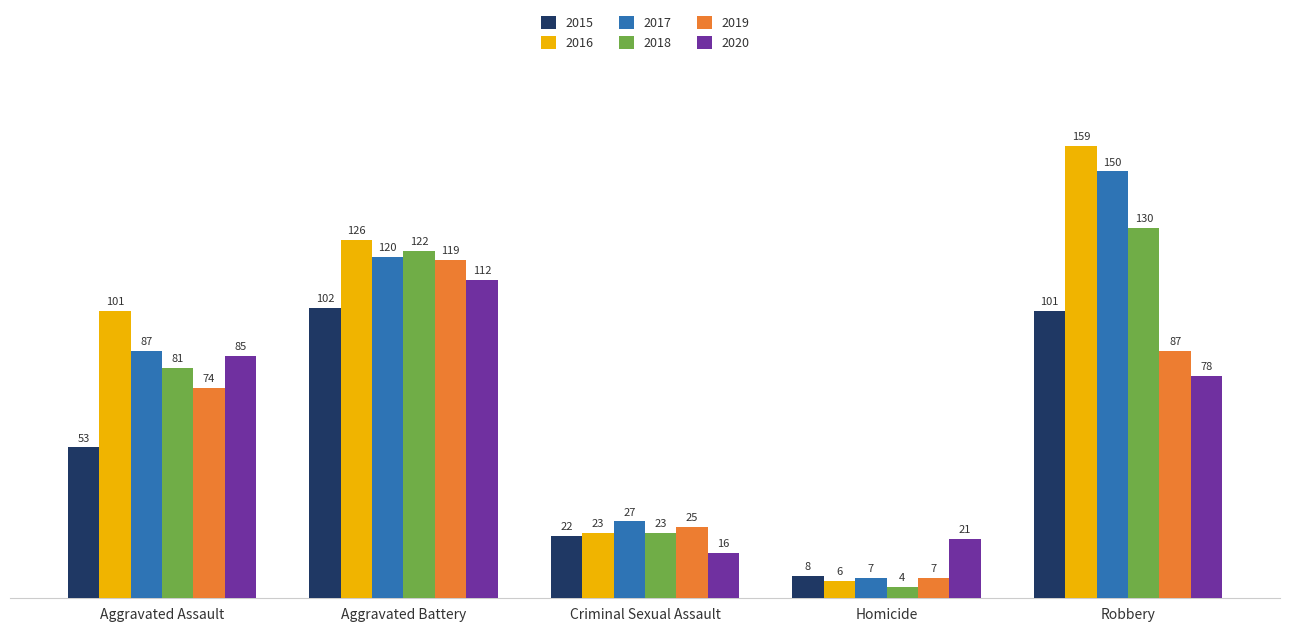

Reading left to right, list all the values displayed in this chart.

2015: Aggravated Assault=53	Aggravated Battery=102	Criminal Sexual Assault=22	Homicide=8	Robbery=101
2016: Aggravated Assault=101	Aggravated Battery=126	Criminal Sexual Assault=23	Homicide=6	Robbery=159
2017: Aggravated Assault=87	Aggravated Battery=120	Criminal Sexual Assault=27	Homicide=7	Robbery=150
2018: Aggravated Assault=81	Aggravated Battery=122	Criminal Sexual Assault=23	Homicide=4	Robbery=130
2019: Aggravated Assault=74	Aggravated Battery=119	Criminal Sexual Assault=25	Homicide=7	Robbery=87
2020: Aggravated Assault=85	Aggravated Battery=112	Criminal Sexual Assault=16	Homicide=21	Robbery=78